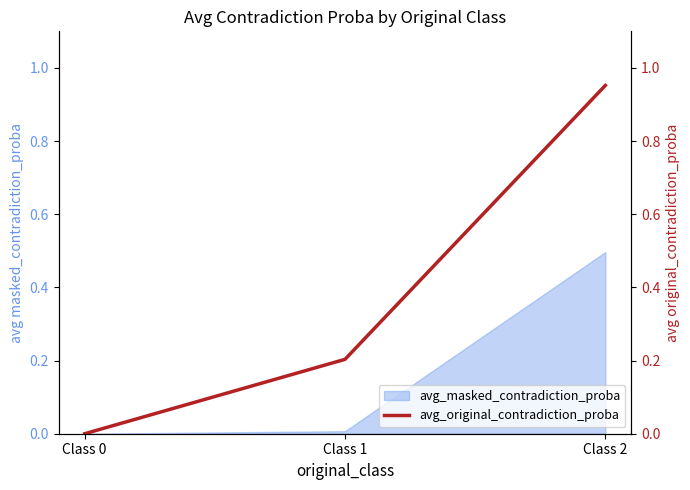

The value at Class 2 is 1.4. True or false?

False